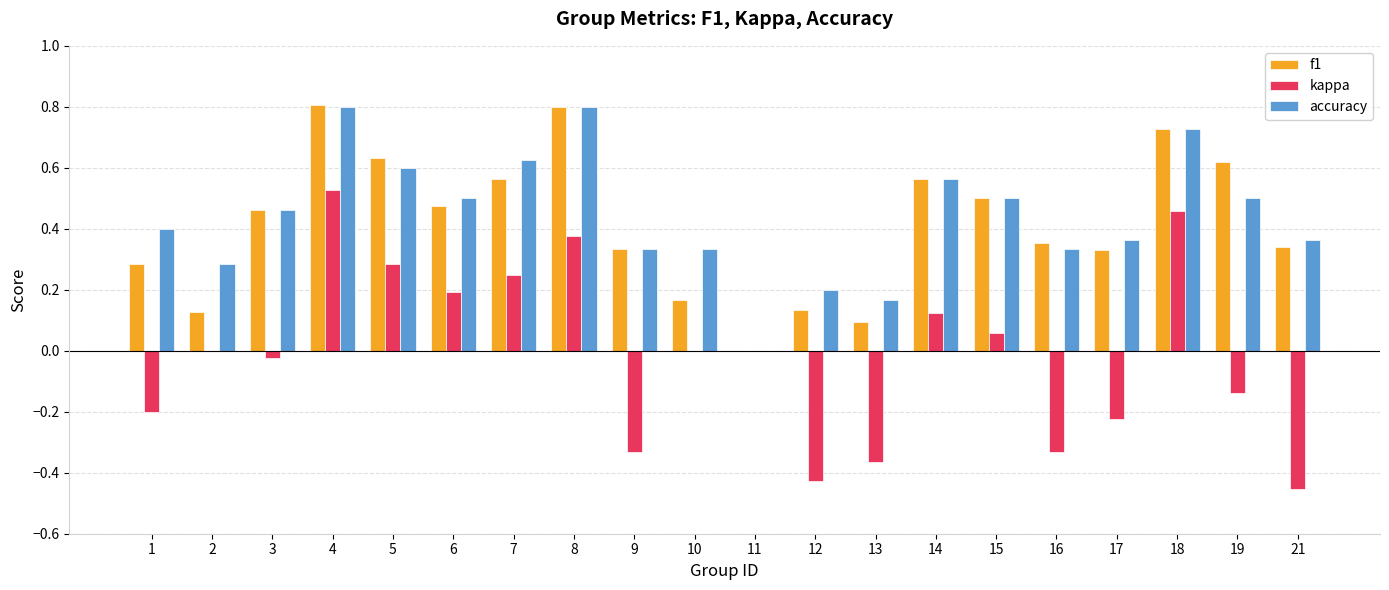

Is it true that accuracy equals 1.3 at 8?

False